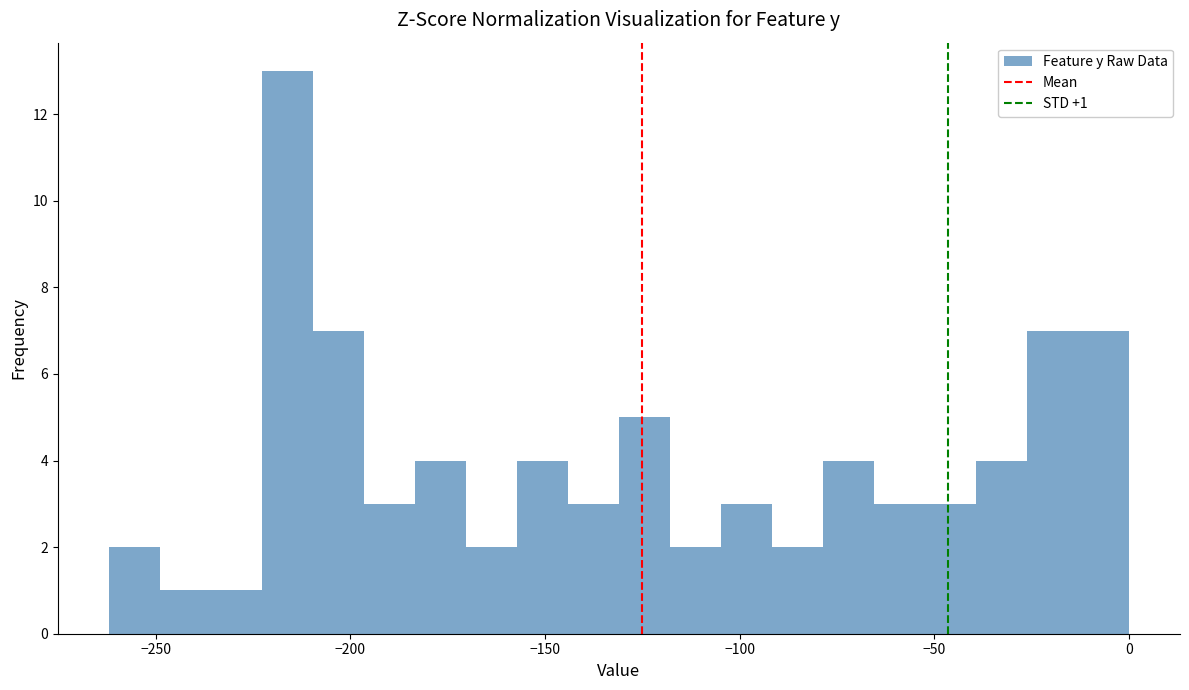

Read against the x-axis, roughly where is the centre of the tallest bar?

-215